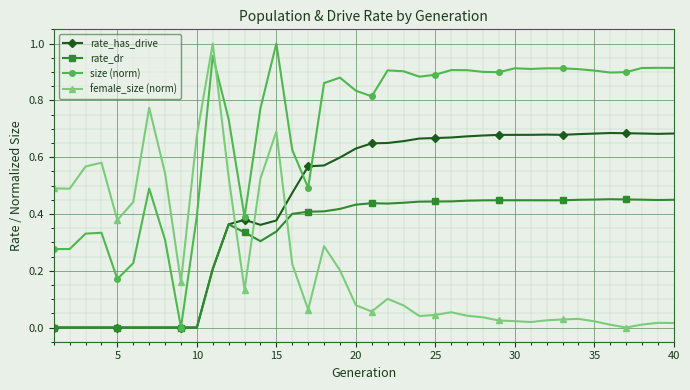

Rank the series by their average value, from lowest to highest.

female_size (norm), rate_dr, rate_has_drive, size (norm)